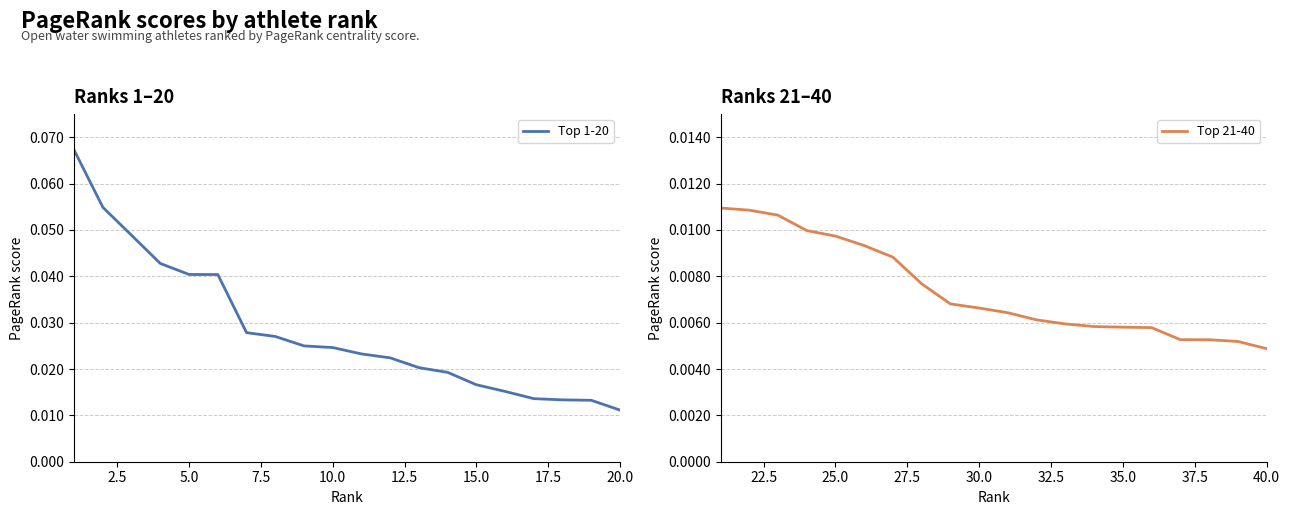

Reading left to right, transcribe all the data shown in this chart.

Top 1-20: 0.1	0.1	0.0	0.0	0.0	0.0	0.0	0.0	0.0	0.0	0.0	0.0	0.0	0.0	0.0	0.0	0.0	0.0	0.0	0.0
Top 21-40: 0.0	0.0	0.0	0.0	0.0	0.0	0.0	0.0	0.0	0.0	0.0	0.0	0.0	0.0	0.0	0.0	0.0	0.0	0.0	0.0